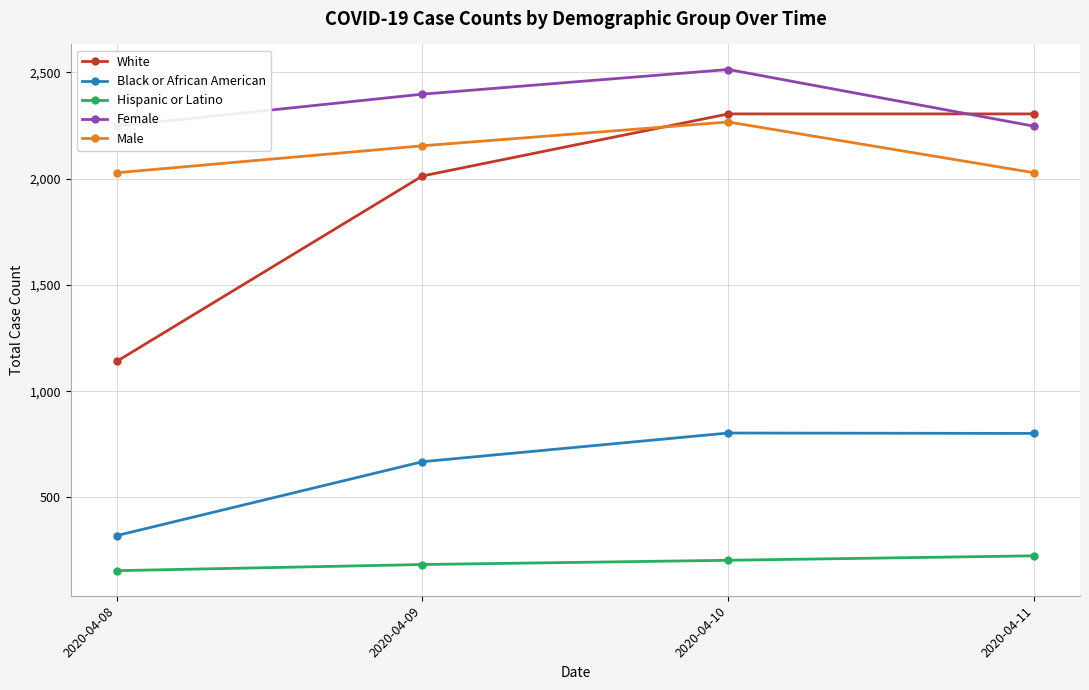

What are all the series names shown in the legend?

White, Black or African American, Hispanic or Latino, Female, Male